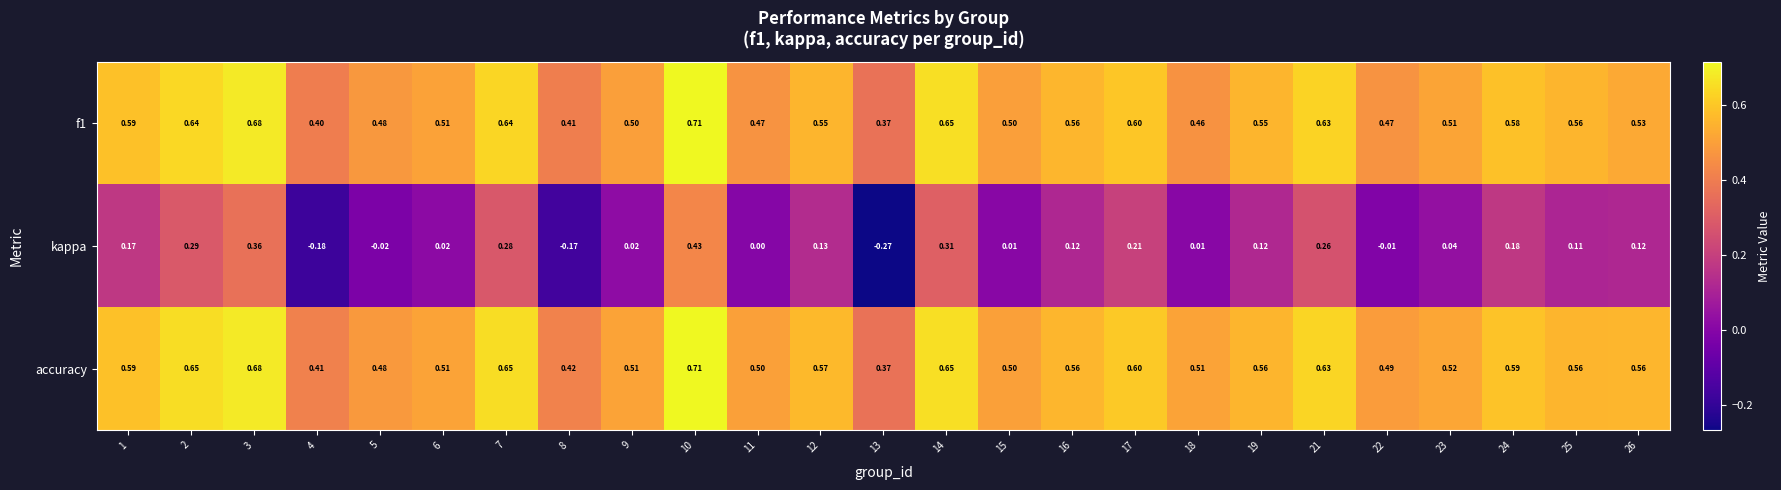

Which series has the largest total across all categories?

accuracy